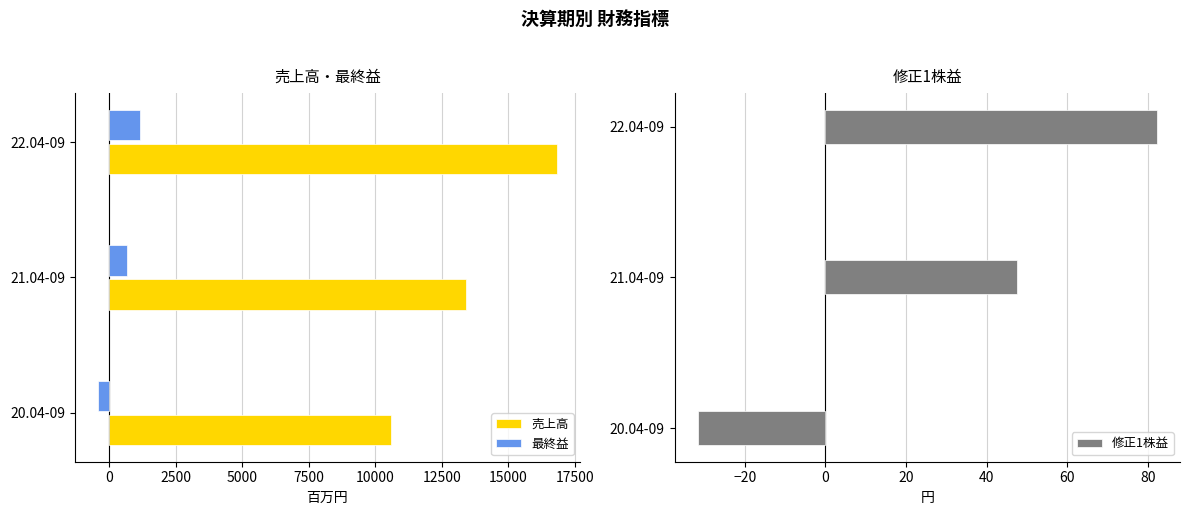

What is the difference between the maximum and minimum values in the 最終益 series?

1582